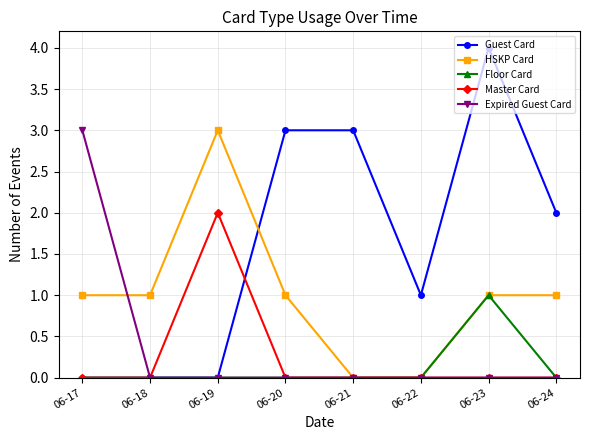

Where is the first local maximum for Master Card?

06-19